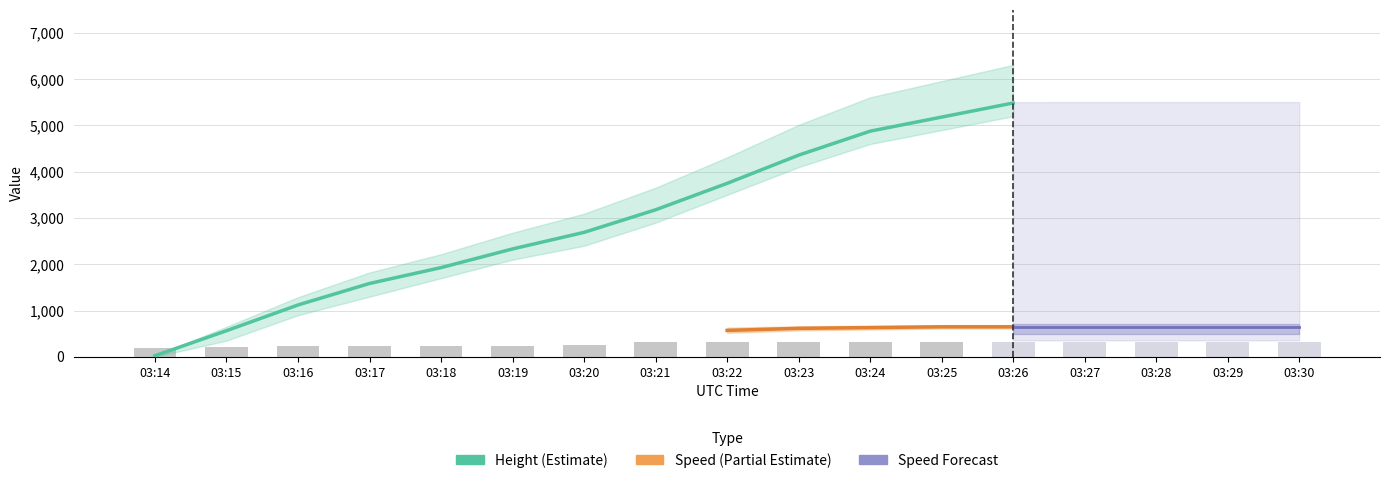

Does the chart contain any negative values?

No